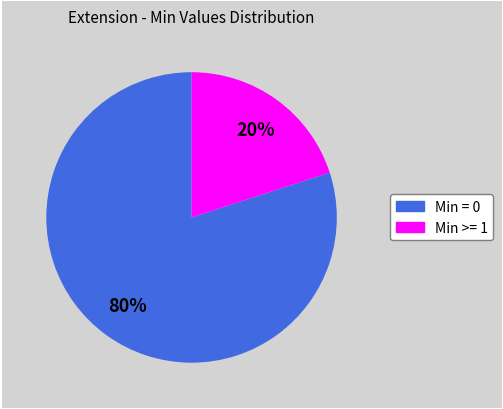

To the nearest percent, what is the difference between the largest and smallest slice percentages?

60%